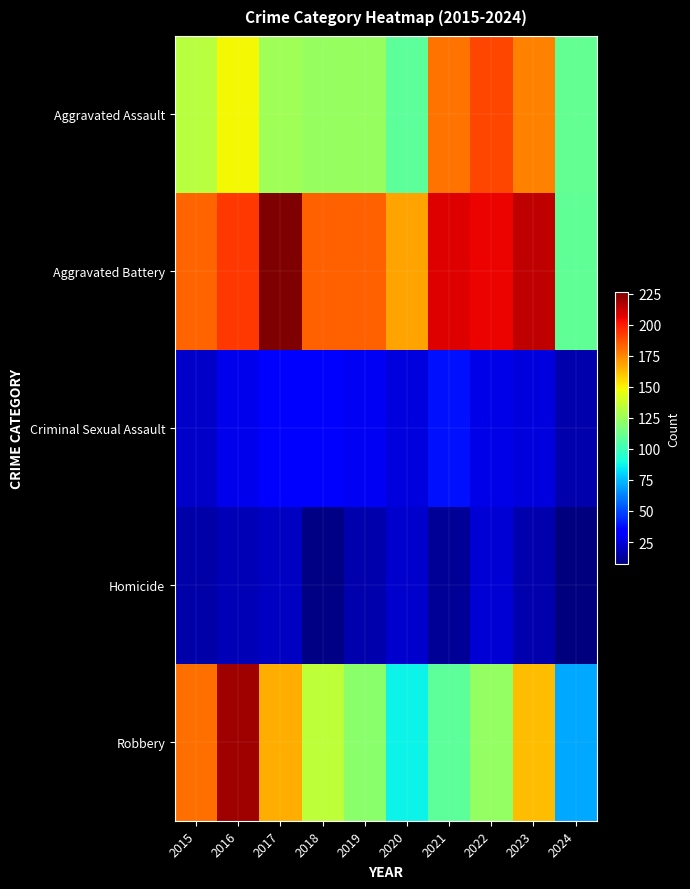

What is the greatest value displayed?

226